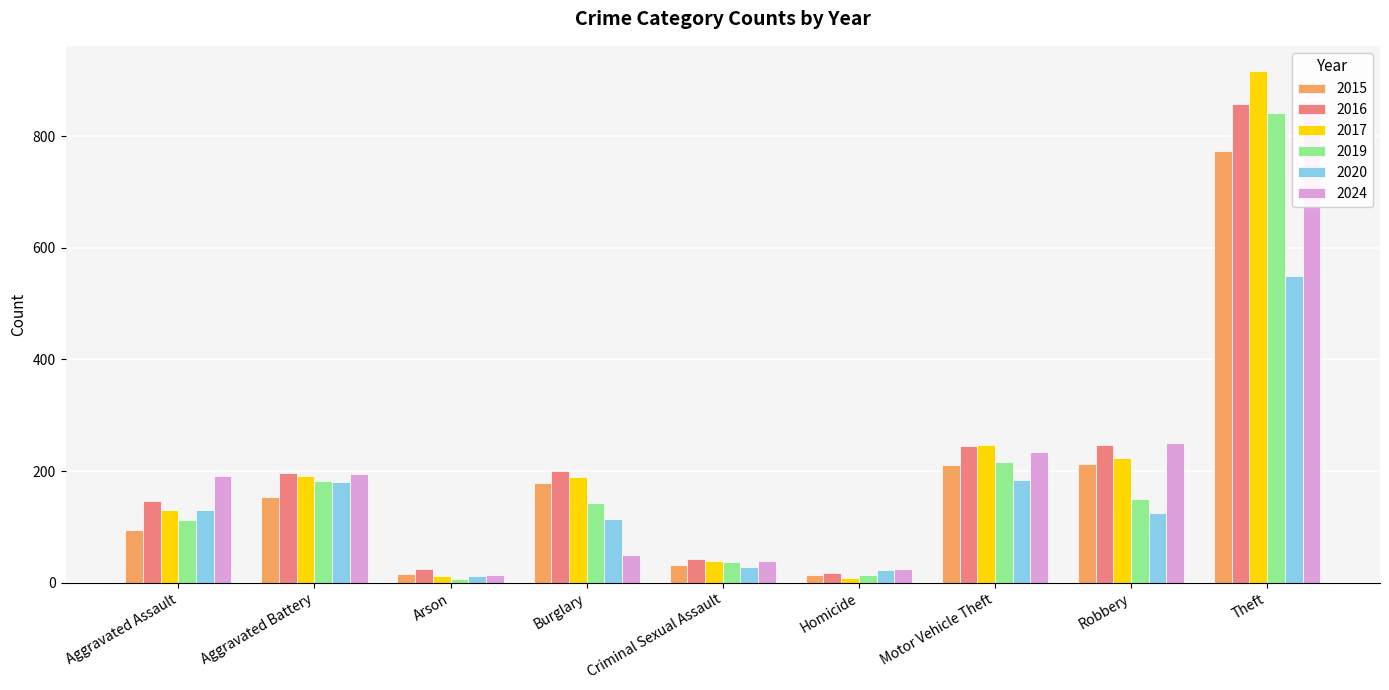

What position from the left is Homicide?

6